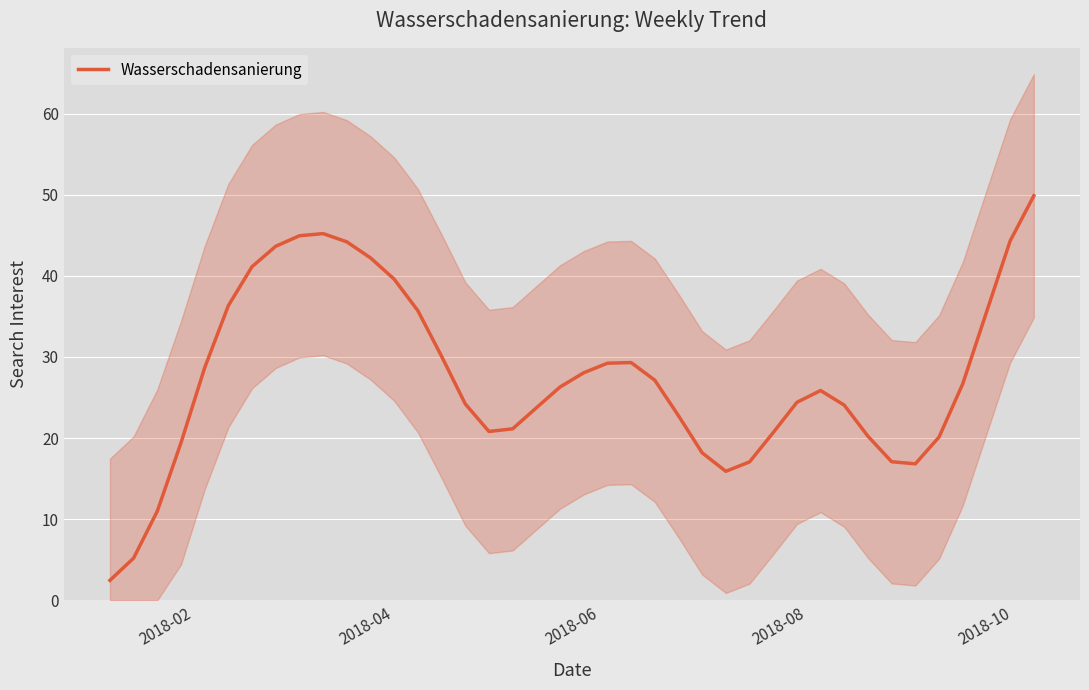

What is the minimum value for Wasserschadensanierung?

2.5